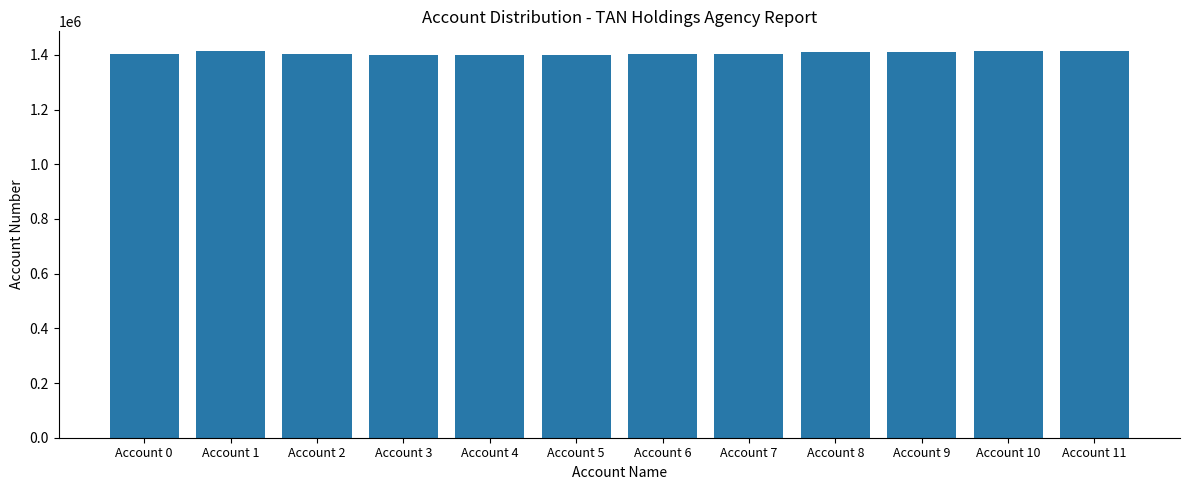

What is the value of the 6th bar from the left?

1401207